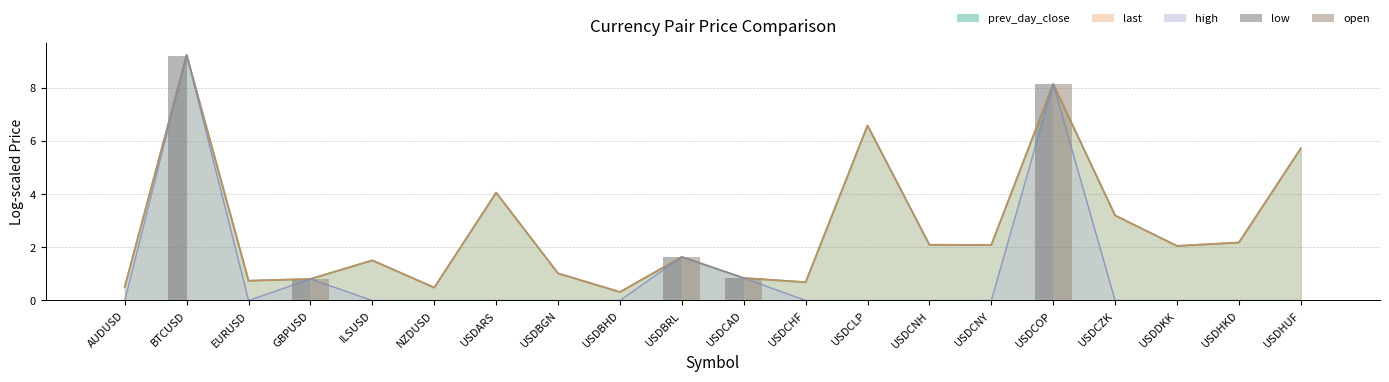

Are the bars horizontal?

No